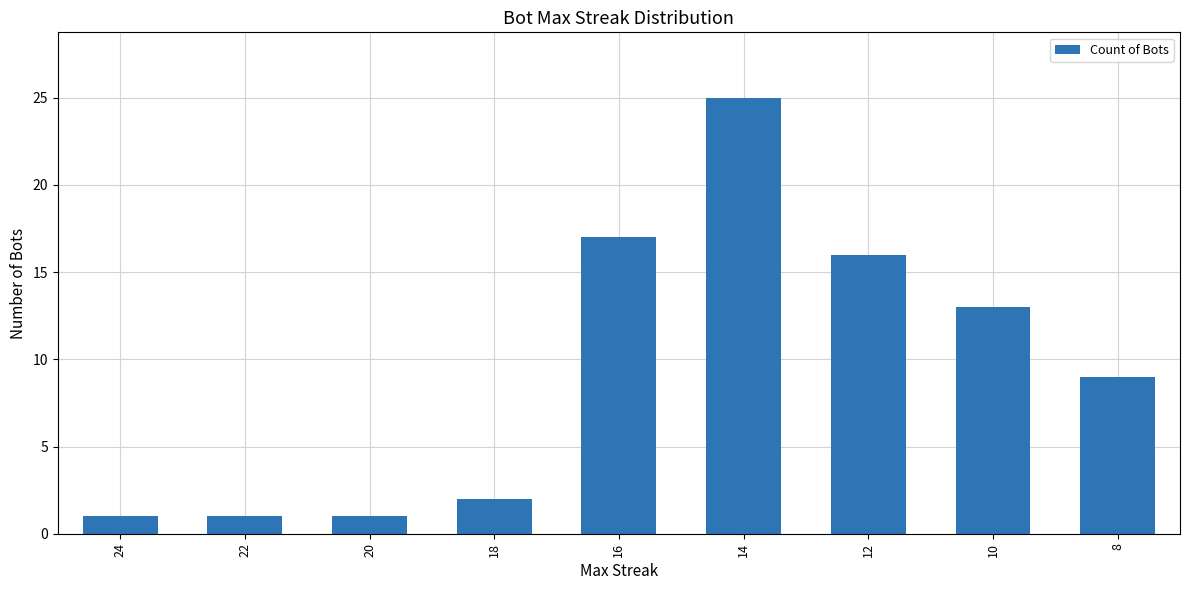

What is the smallest value displayed?

1